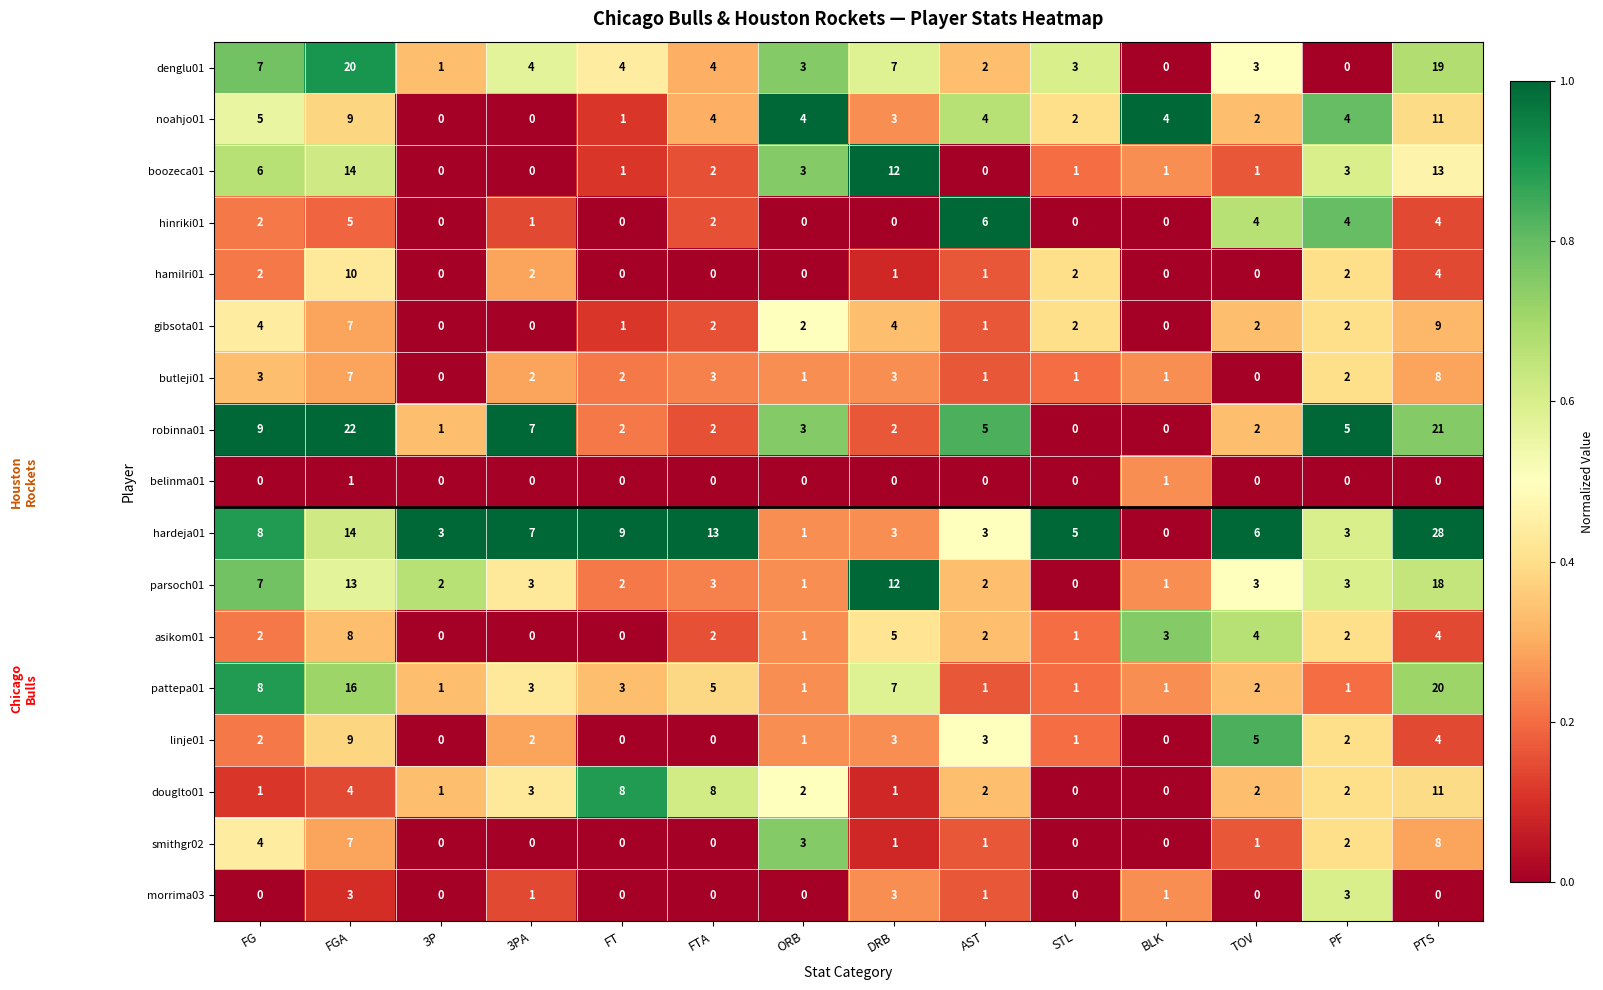

What is the difference between the highest and lowest values at 3PA?

7